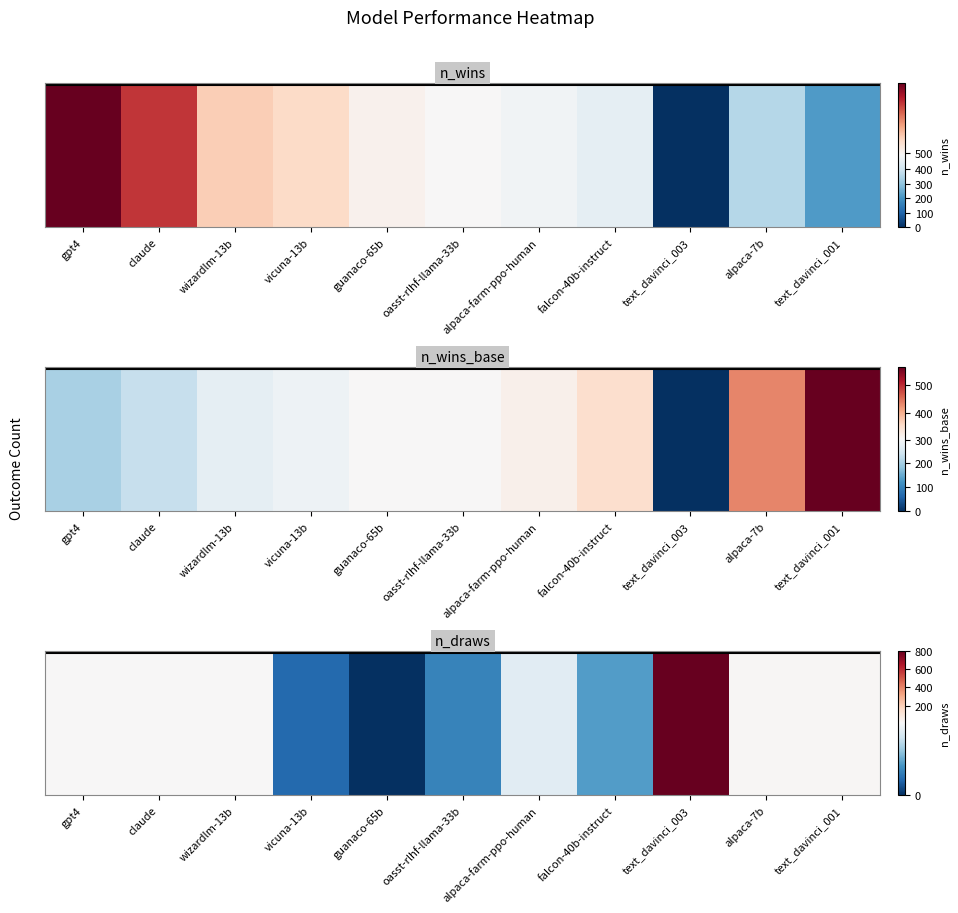

How many data points are less than 9?

5